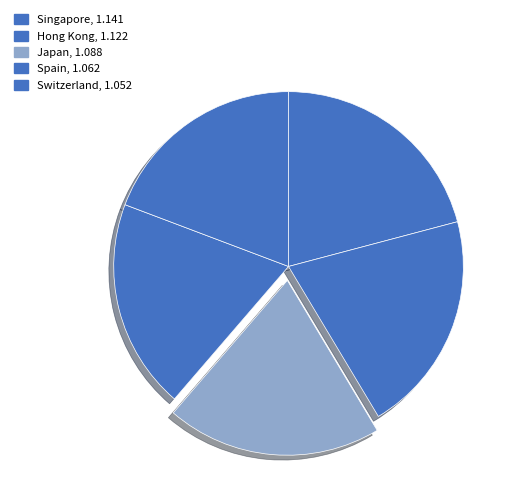

To the nearest percent, what is the difference between the largest and smallest slice percentages?

2%